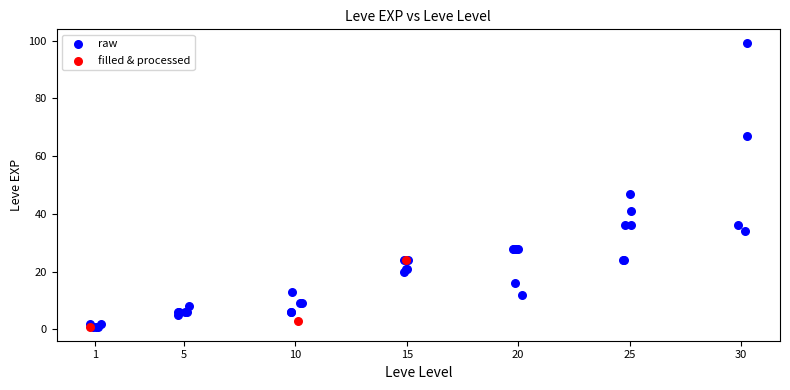

Which series has the largest Y range (max minus min)?

raw